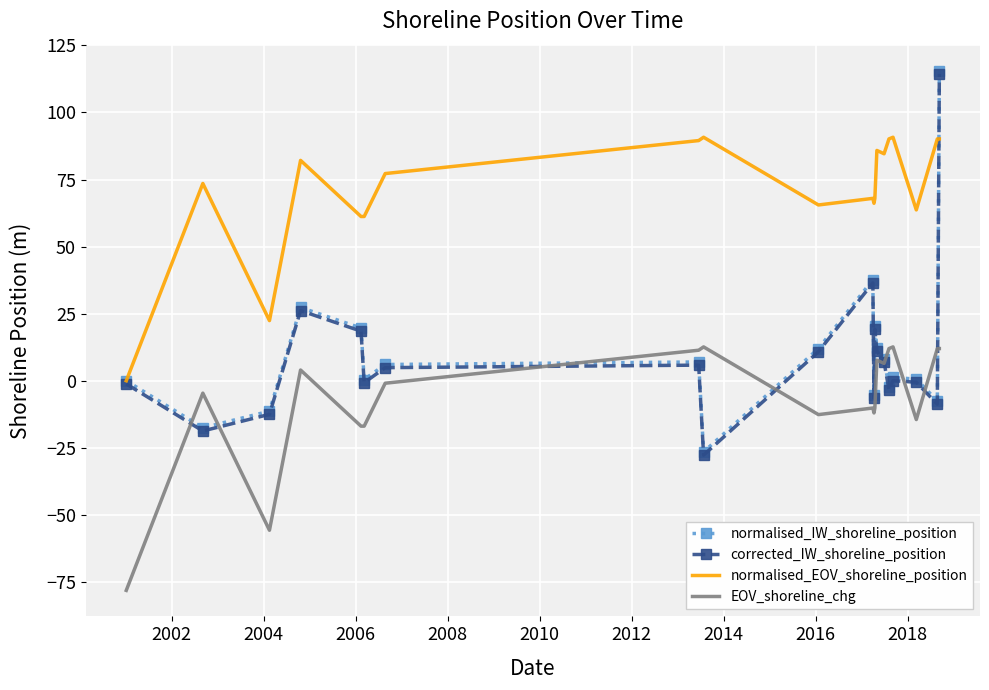

What is the greatest value displayed?

115.6